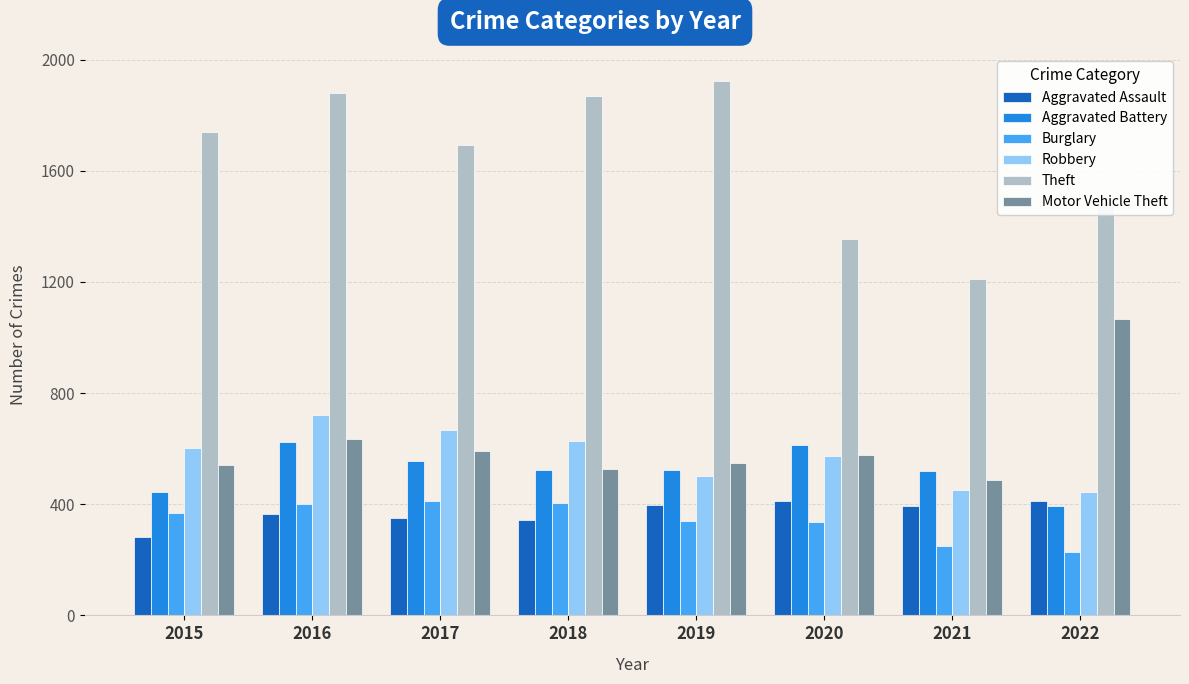

The value of Robbery at 2020 is 575. True or false?

True